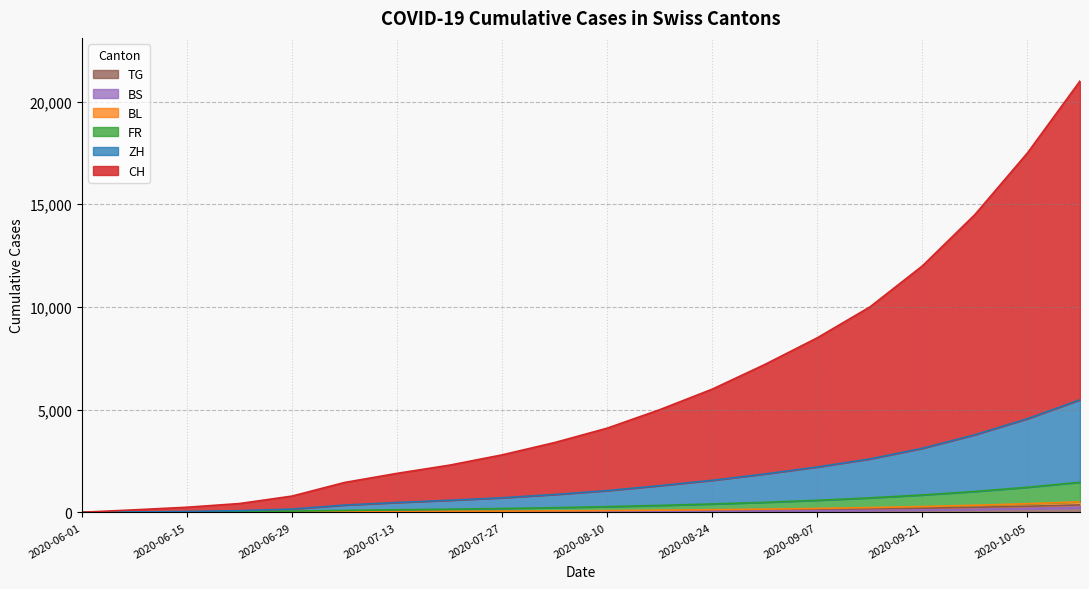

Rank the series by their maximum value, from lowest to highest.

BS, TG, BL, FR, ZH, CH